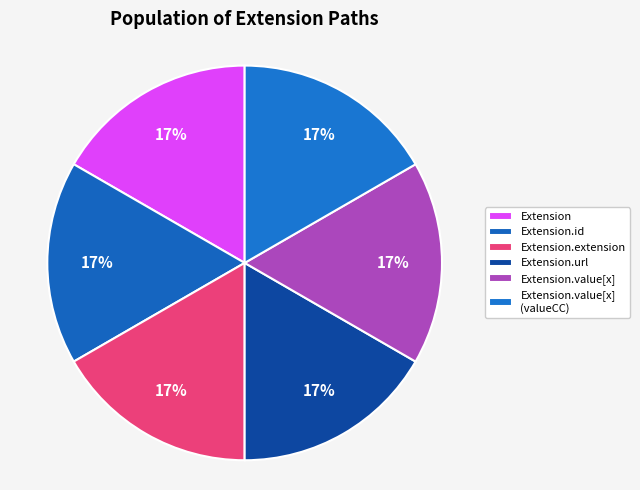

Which category has the smallest portion of the pie?

Extension